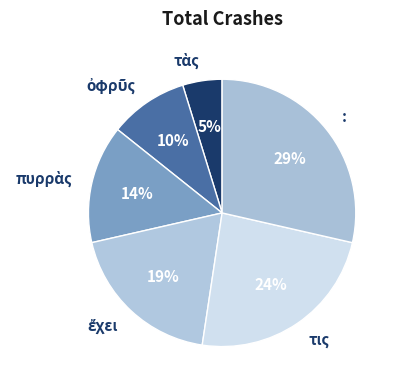

Which slice is the largest?

: